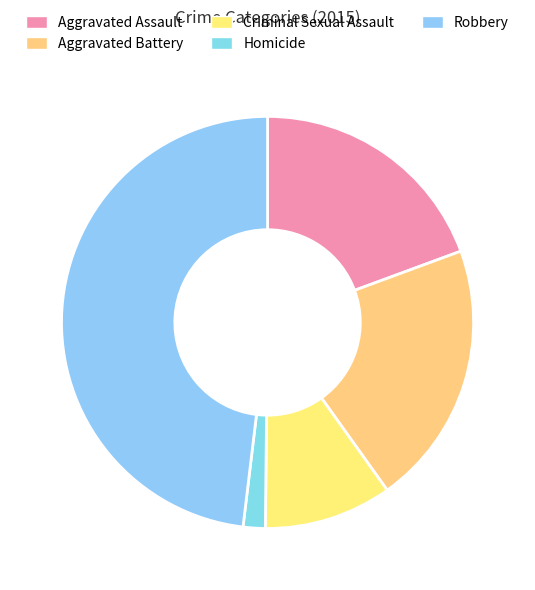

How much of the chart is everything except Robbery?

51.9%